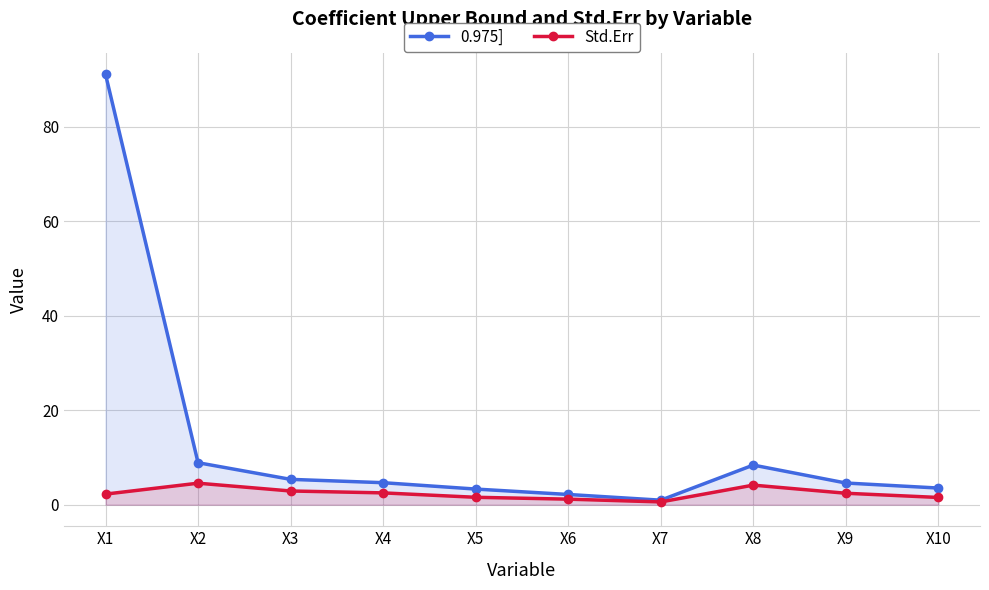

Rank the series by their average value, from lowest to highest.

Std.Err, 0.975]